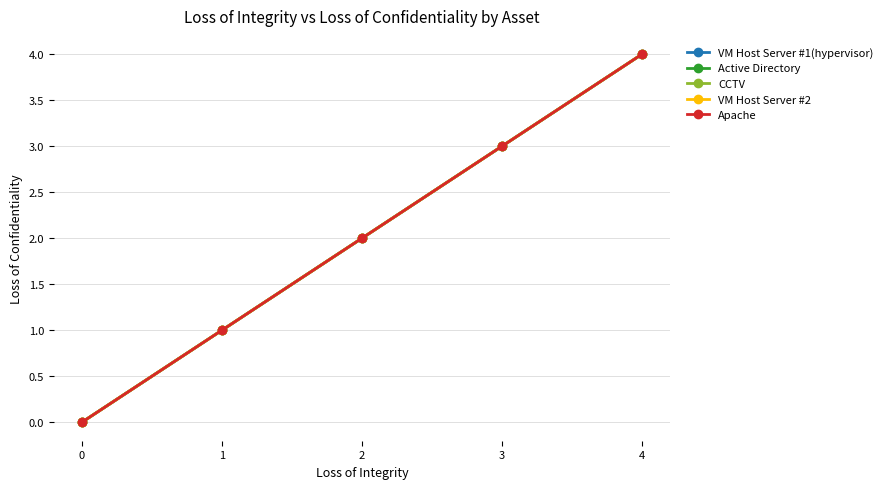

Where does the CCTV series first go above 2?

3